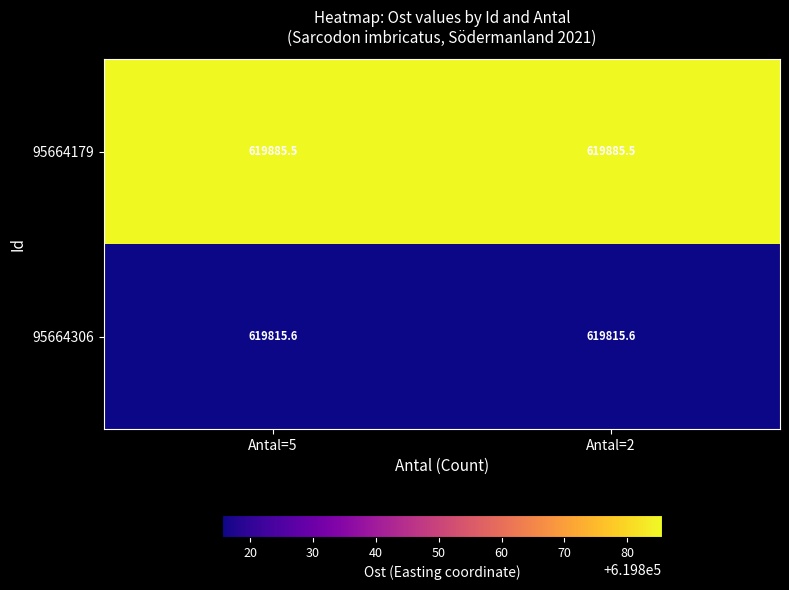

At Antal=5, list the series in order from largest to smallest.

95664179, 95664306